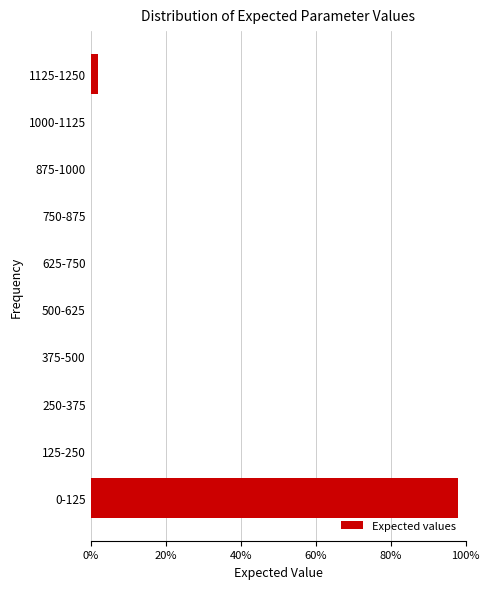

Reading bottom to top, list all the values displayed in this chart.

0-125=98	125-250=0	250-375=0	375-500=0	500-625=0	625-750=0	750-875=0	875-1000=0	1000-1125=0	1125-1250=2